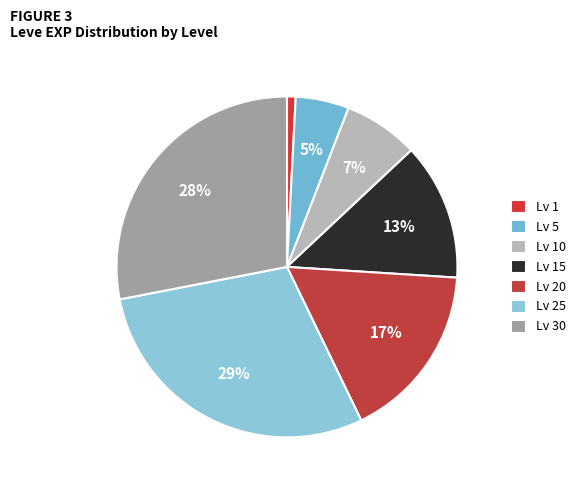

Rank the categories by value from highest to lowest.

Lv 25, Lv 30, Lv 20, Lv 15, Lv 10, Lv 5, Lv 1